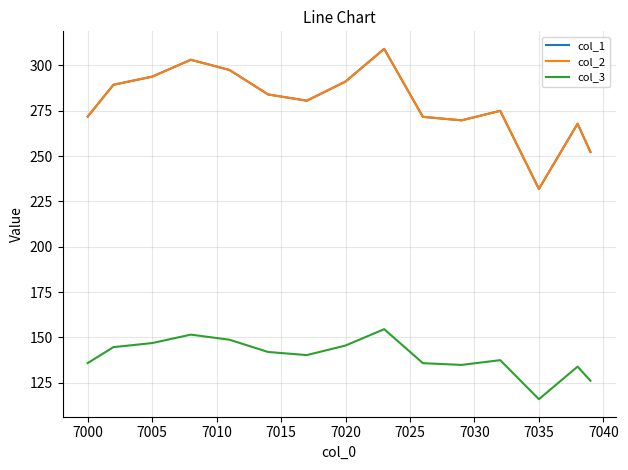

Reading left to right, list all the values displayed in this chart.

col_1: 271.8	280.6	289.4	290.9	292.3	293.8	296.9	300.0	303.2	301.3	299.4	297.5	293.0	288.5	284.0	282.9	281.7	280.6	284.1	287.6	291.1	297.1	303.2	309.2	296.7	284.2	271.7	271.0	270.4	269.7	271.5	273.2	275.0	260.6	246.3	231.9	243.9	255.9	267.9	252.3
col_2: 271.8	280.6	289.4	290.9	292.3	293.8	296.9	300.0	303.2	301.3	299.4	297.5	293.0	288.5	284.0	282.9	281.7	280.6	284.1	287.6	291.1	297.1	303.2	309.2	296.7	284.2	271.7	271.0	270.4	269.7	271.5	273.2	275.0	260.6	246.3	231.9	243.9	255.9	267.9	252.3
col_3: 135.9	140.3	144.7	145.4	146.2	146.9	148.5	150.0	151.6	150.6	149.7	148.8	146.5	144.3	142.0	141.4	140.9	140.3	142.1	143.8	145.6	148.6	151.6	154.6	148.3	142.1	135.8	135.5	135.2	134.9	135.7	136.6	137.5	130.3	123.1	116.0	122.0	127.9	133.9	126.1